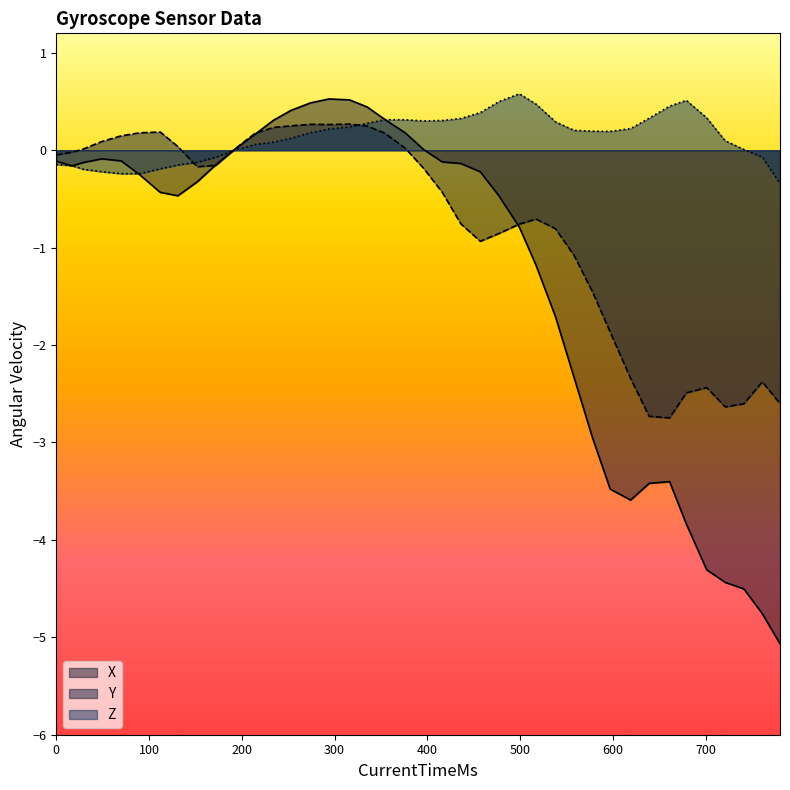

Is it true that X equals -3.0 at 1537504329025?

True